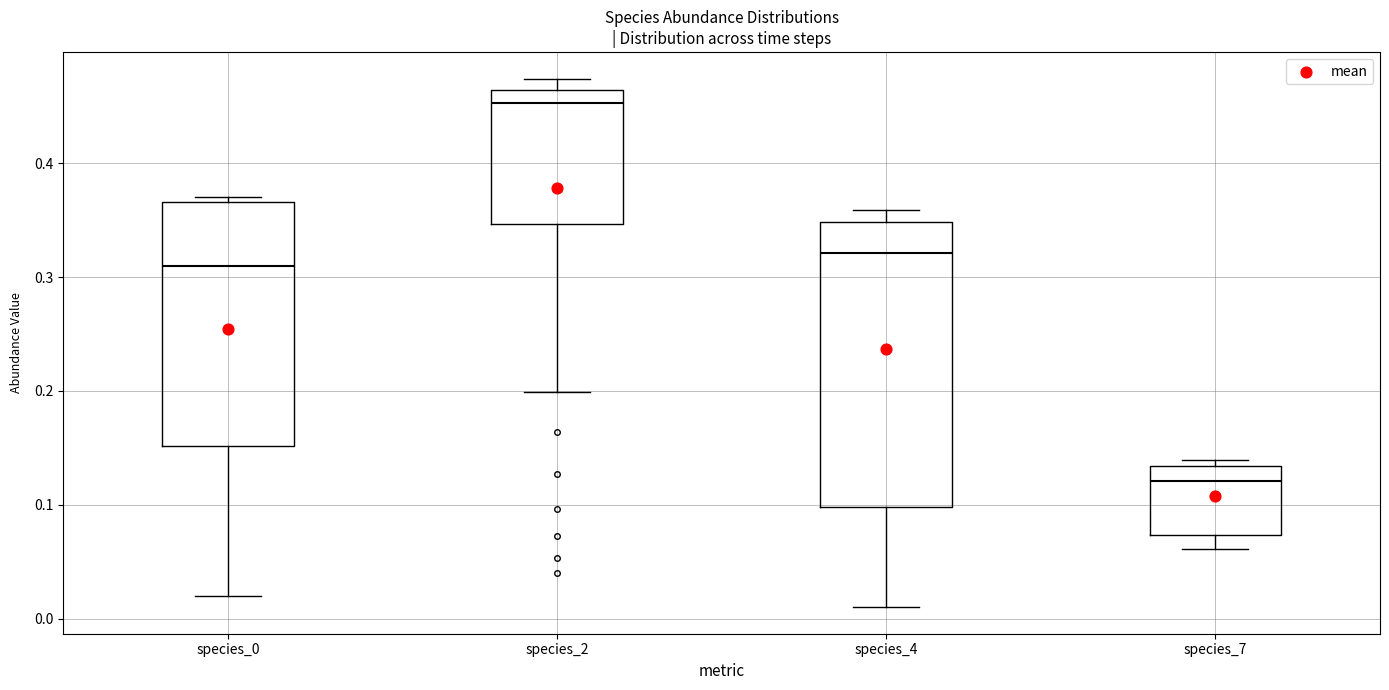

Reading left to right, read every box against the y-axis: the position of its median line, the range the box covers, and the ends of its whiskers. The values are not printed on the chart, so give them approximately, as read against the axis.

species_0: median 0.31, box 0.15 to 0.37, whiskers 0.02 to 0.37 (just above the box's upper edge)
species_2: median 0.45, box 0.35 to 0.46, whiskers 0.20 to 0.47
species_4: median 0.32, box 0.10 to 0.35, whiskers 0.01 to 0.36
species_7: median 0.12, box 0.07 to 0.13, whiskers 0.06 to 0.14